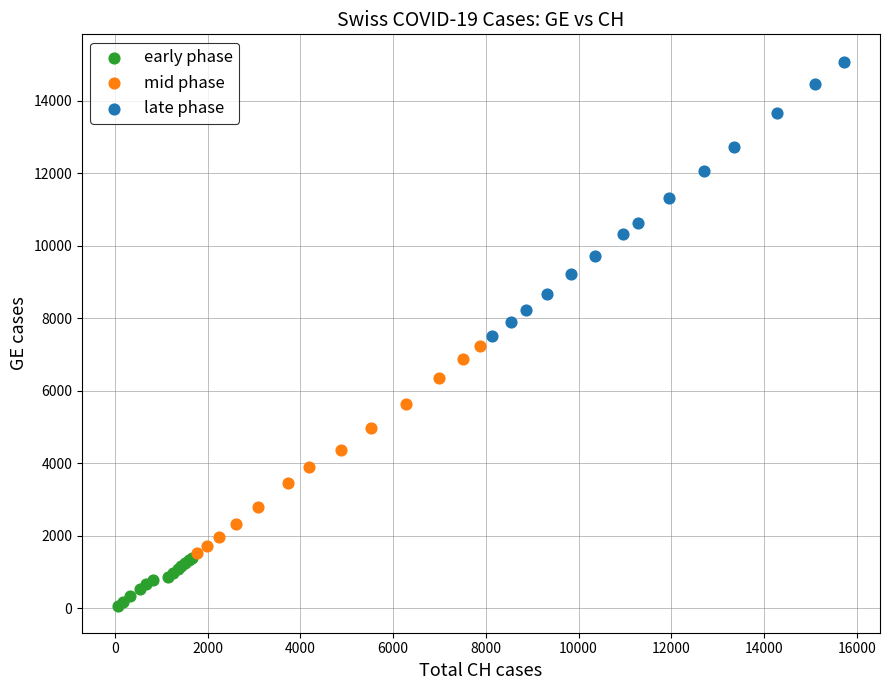

Which series reaches the maximum Y coordinate?

late phase